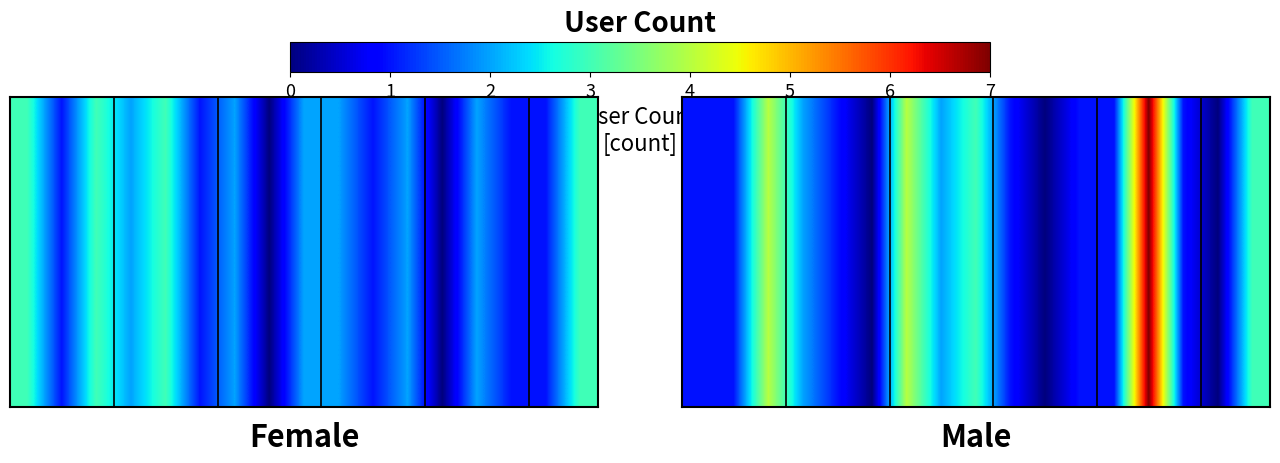

Reading left to right, what are all the values shown in this chart?

0=1	1=1	2=4	3=2	4=1	5=0	6=4	7=2	8=3	9=1	10=0	11=1	12=1	13=7	14=1	15=0	16=3